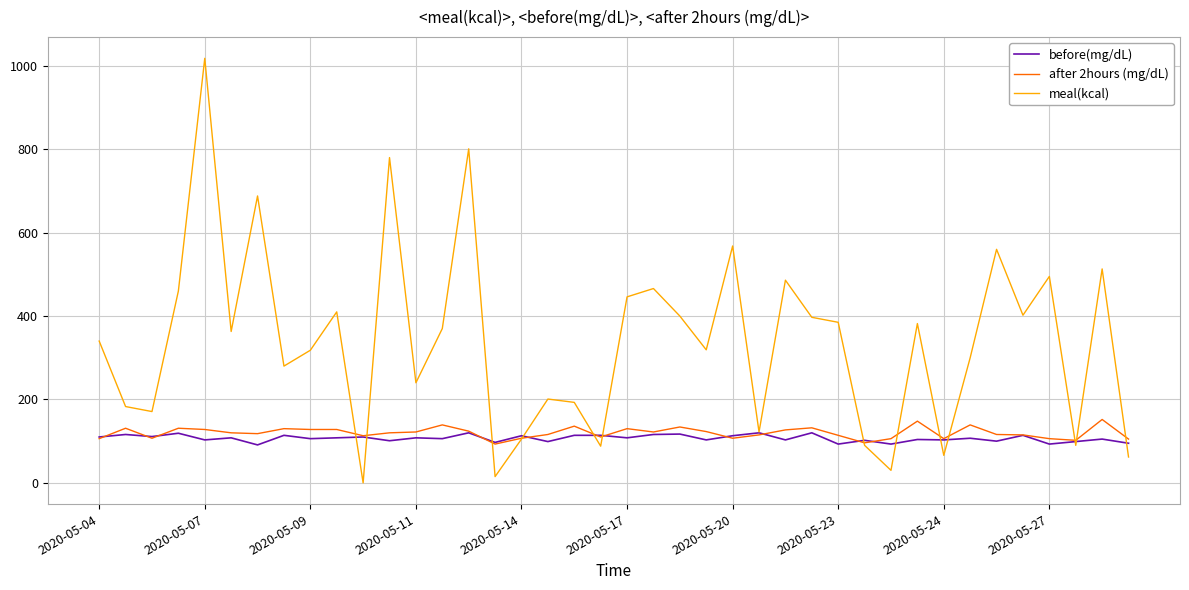

Count the number of categories in the chart.

40